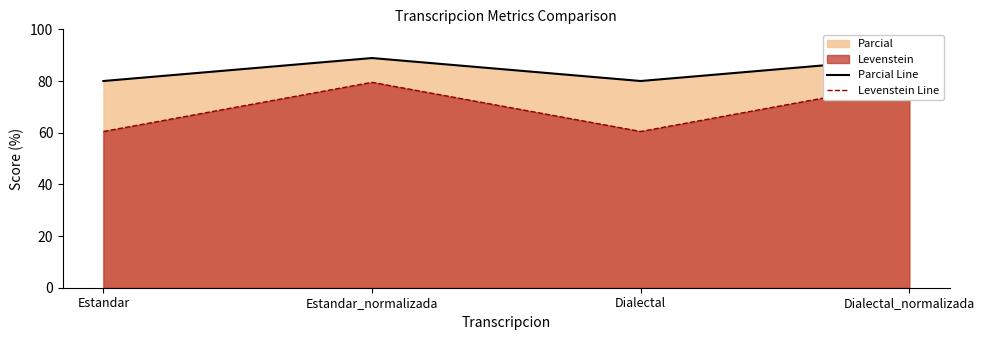

What is the sum of all Parcial Line values?

337.8